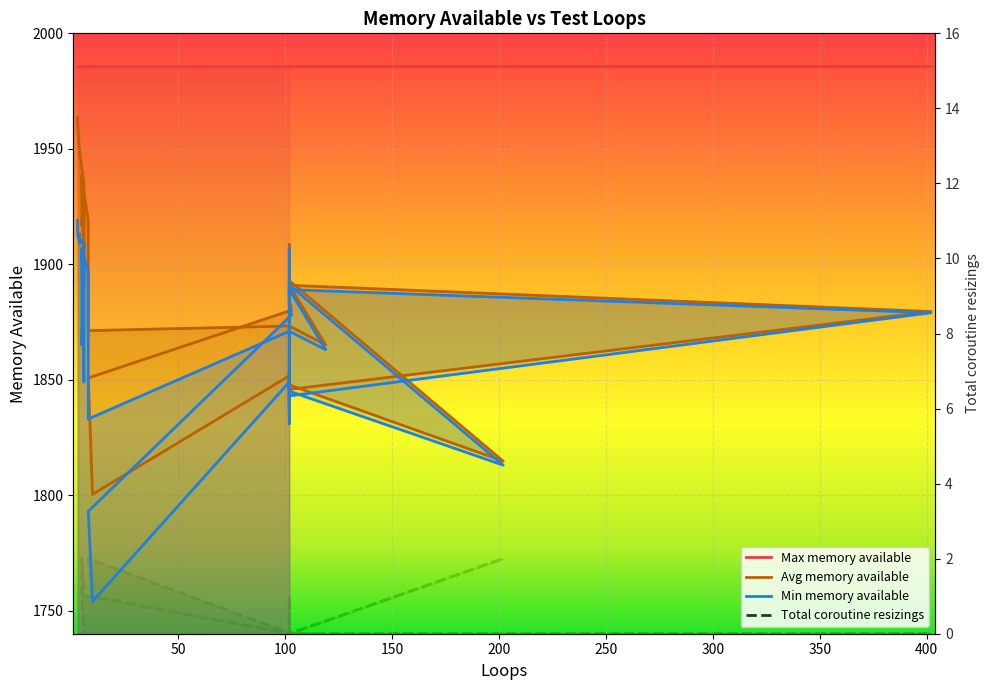

At how many categories does at least one series exceed 1809?

39